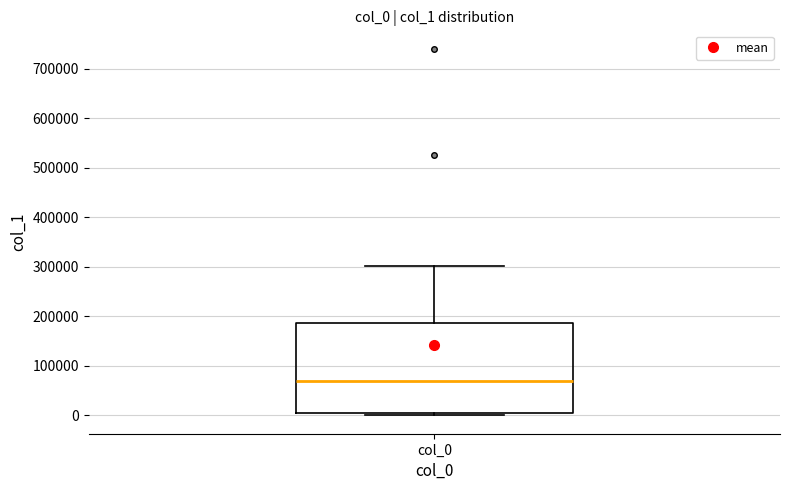

Transcribe this box plot: give where the median line is, the range the box spans, and where the two whiskers end, as read against the y-axis. The values are not printed on the chart, so give them approximately, as read against the axis.

median 70000, box 10000 to 190000, whiskers 0 to 300000